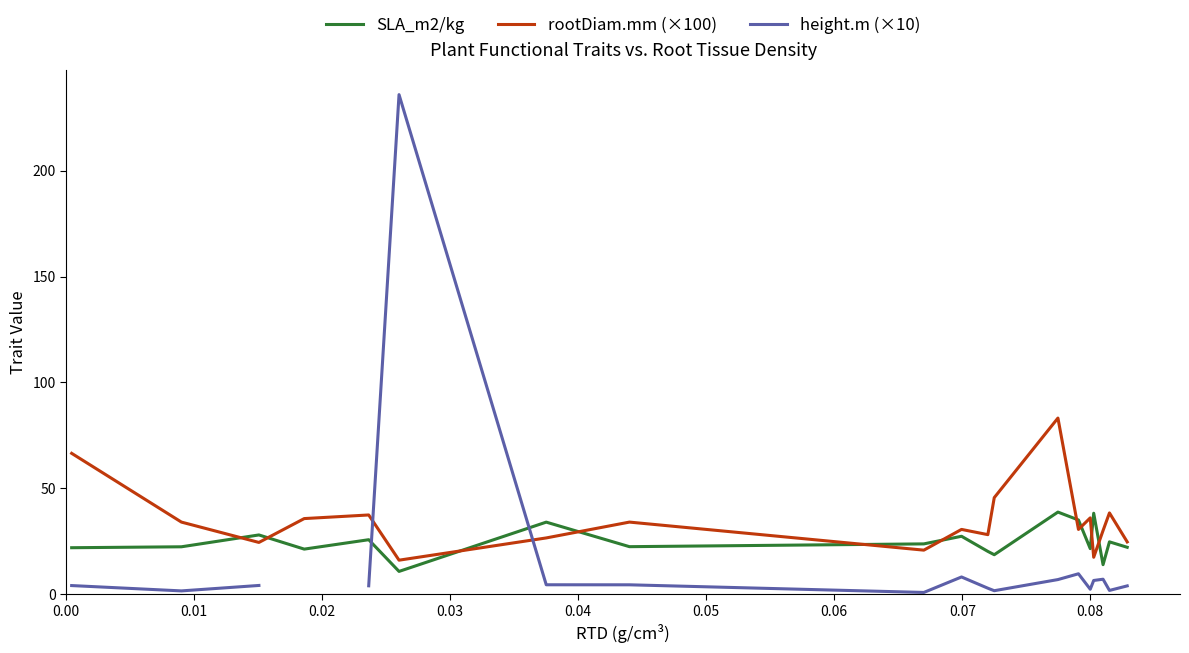

True or false: SLA_m2/kg has more than 0 interior local peaks.

True